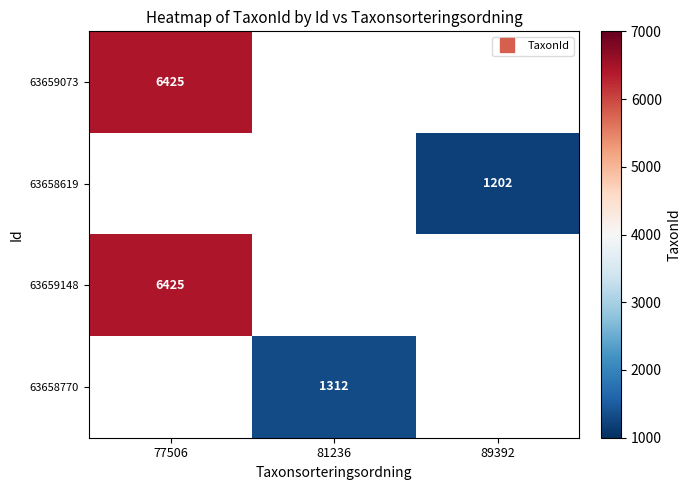

Rank the categories by 63659073 value from highest to lowest.

77506, 81236, 89392